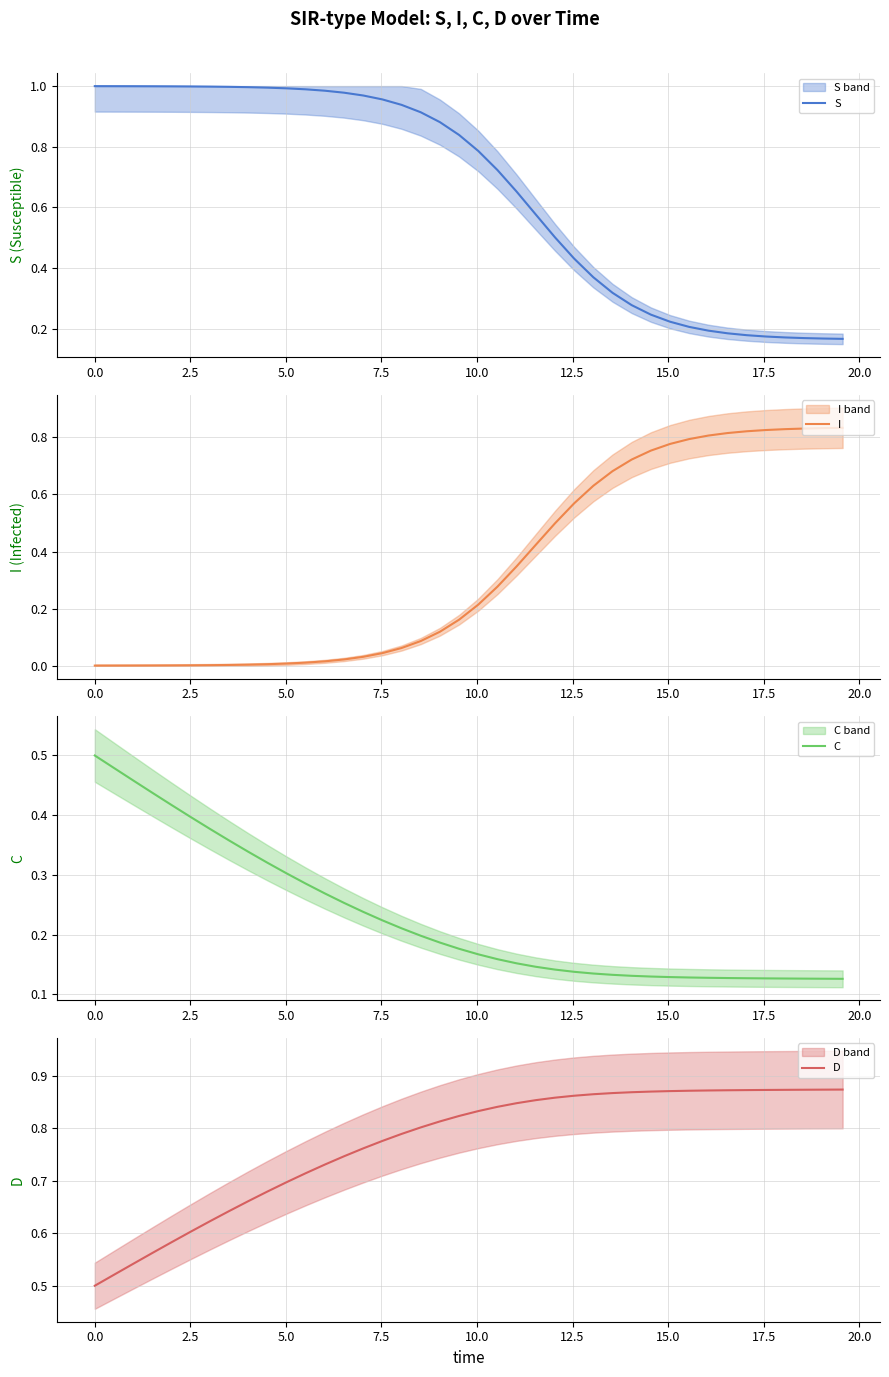

Does the chart display data point markers on the line(s)?

No